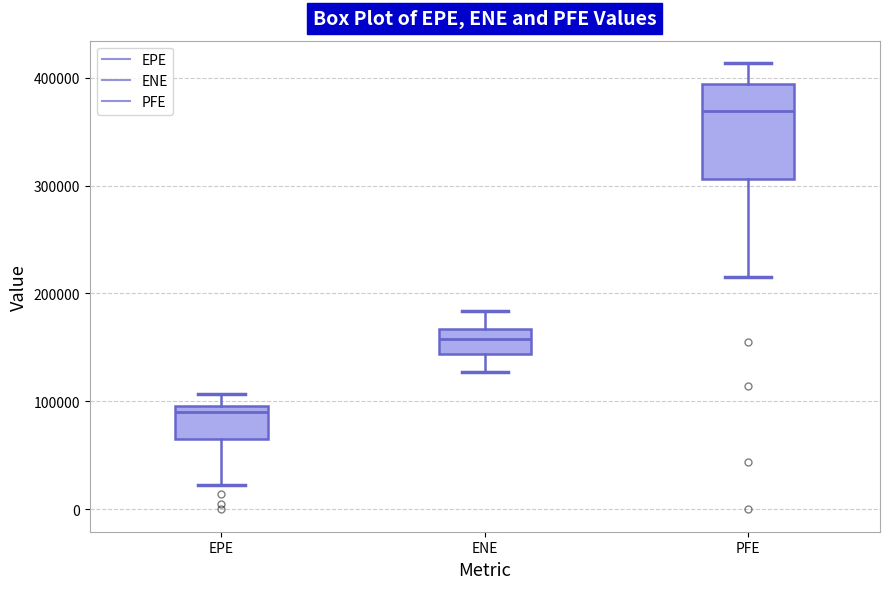

Reading left to right, transcribe this box plot: for each box, give where its median line is, the range the box spans, and where its two whiskers end, as read against the y-axis. The values are not printed on the chart, so give them approximately, as read against the axis.

EPE: median 90000, box 70000 to 100000, whiskers 20000 to 110000
ENE: median 160000, box 140000 to 170000, whiskers 130000 to 180000
PFE: median 370000, box 310000 to 390000, whiskers 220000 to 410000